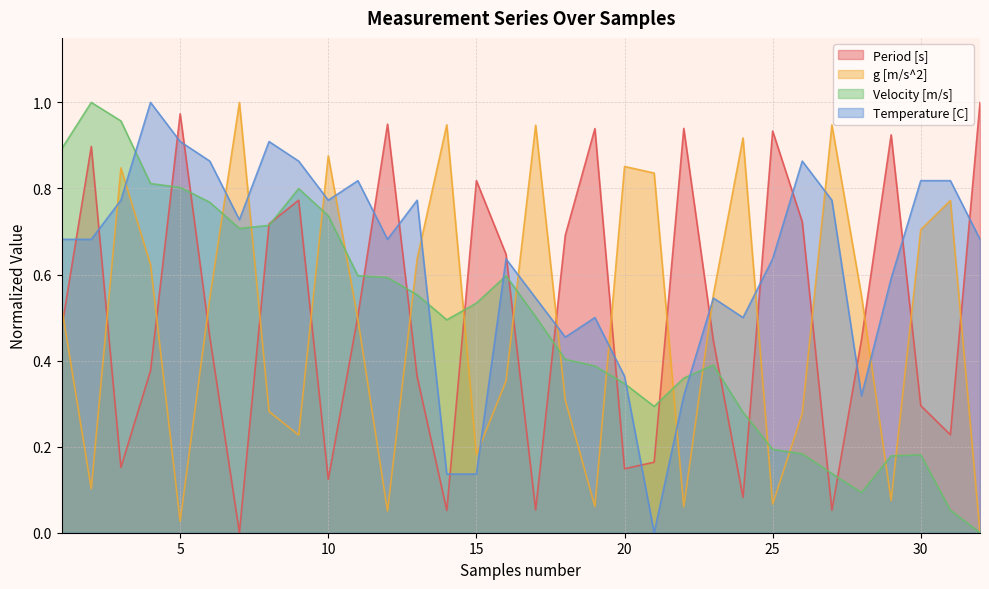

What is the sum of the Temperature [C] values at 18 and 20?

0.8